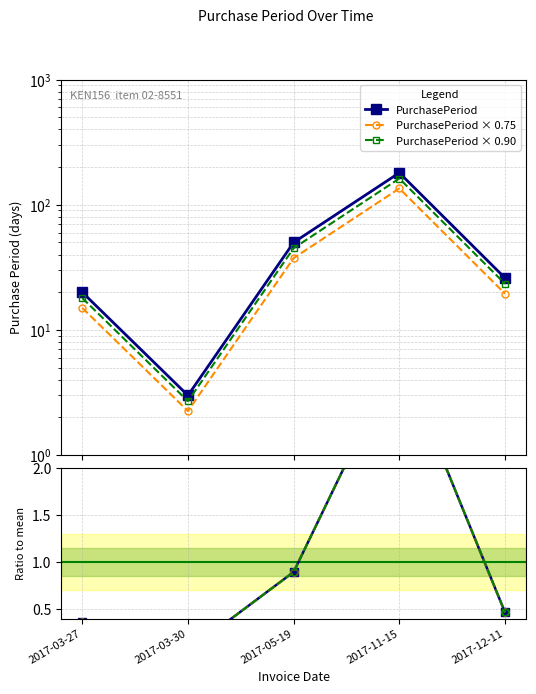

True or false: PurchasePeriod and PurchasePeriod × 0.75 cross at least once.

False